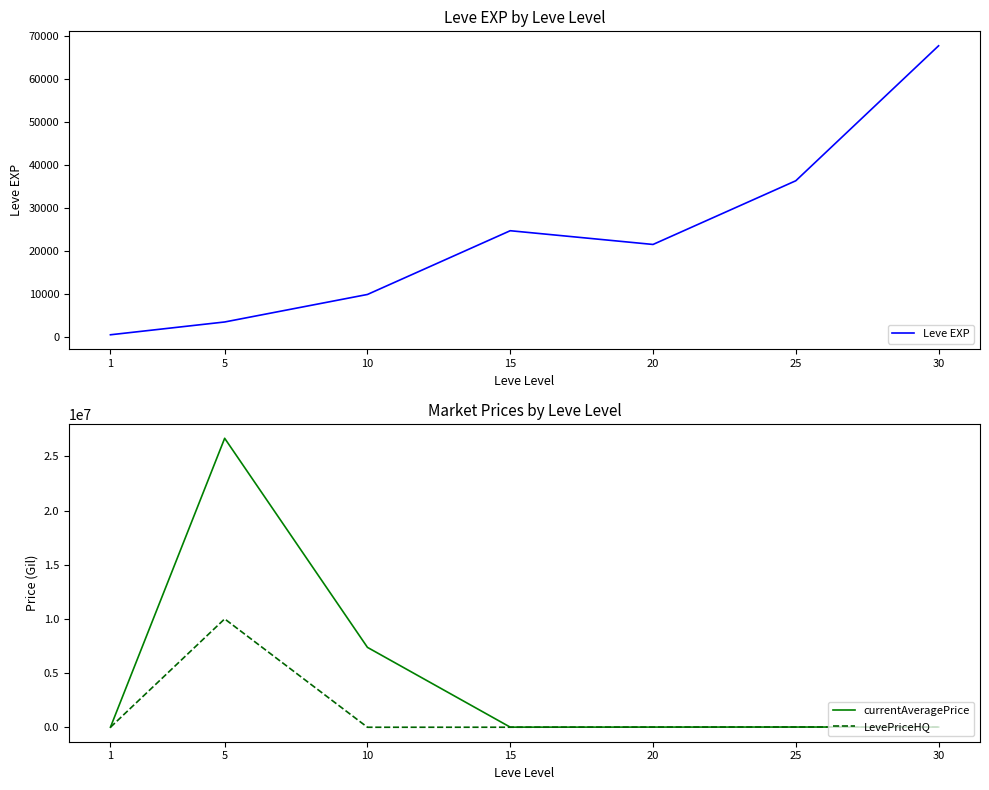

How many data points in currentAveragePrice are above 18240?

3